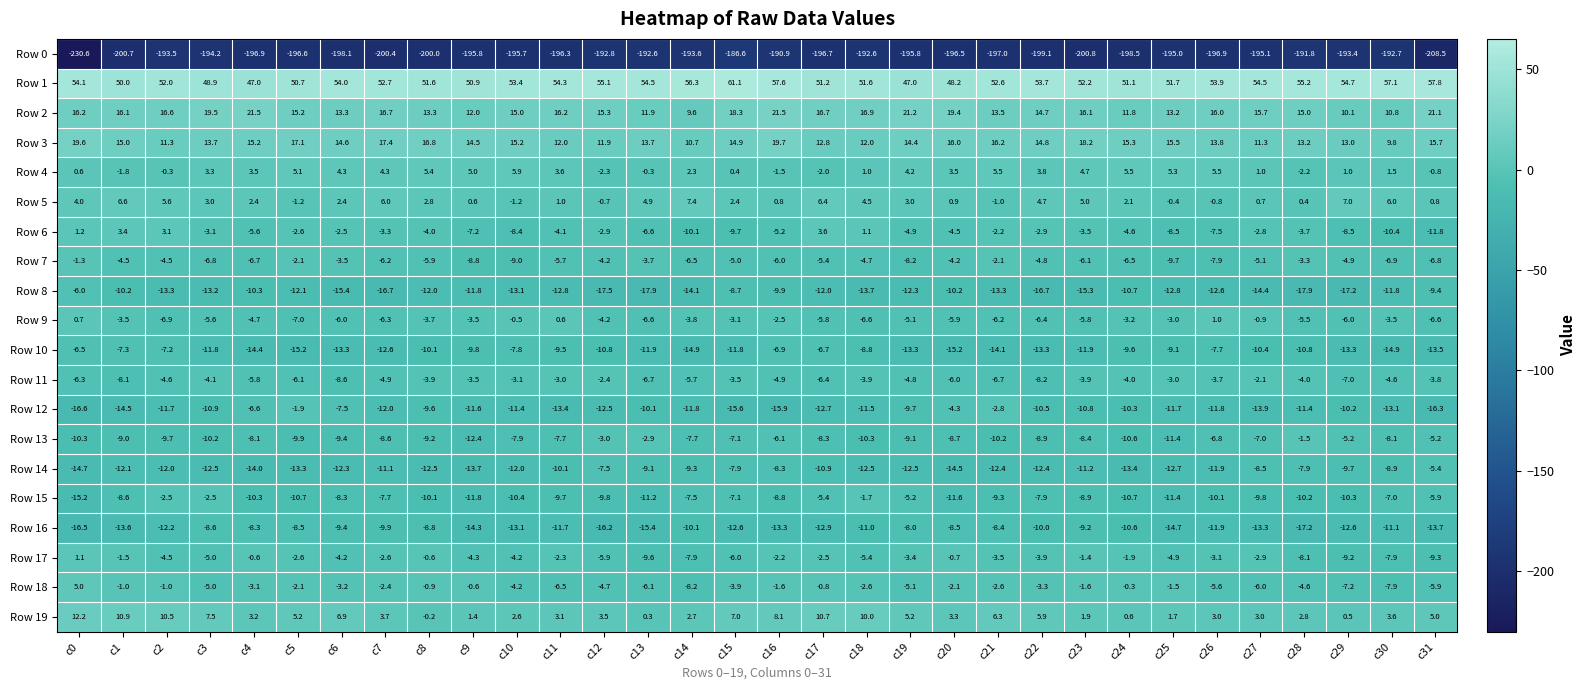

What value does the Row 6 series have at c27?

-2.8